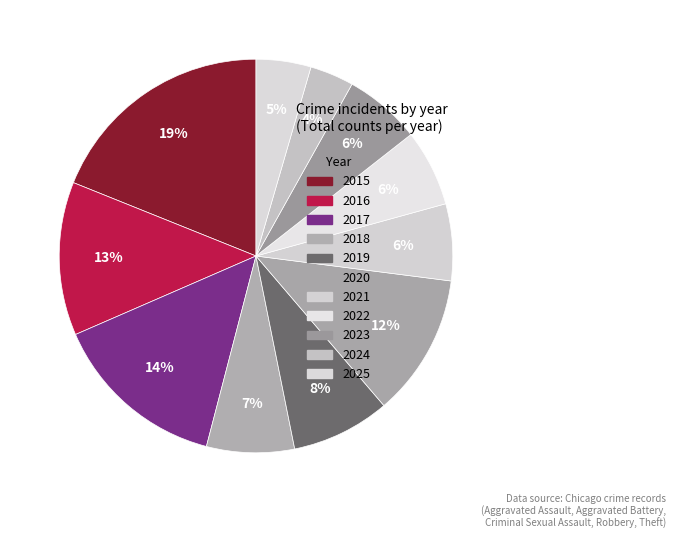

How many segments does this pie chart have?

11